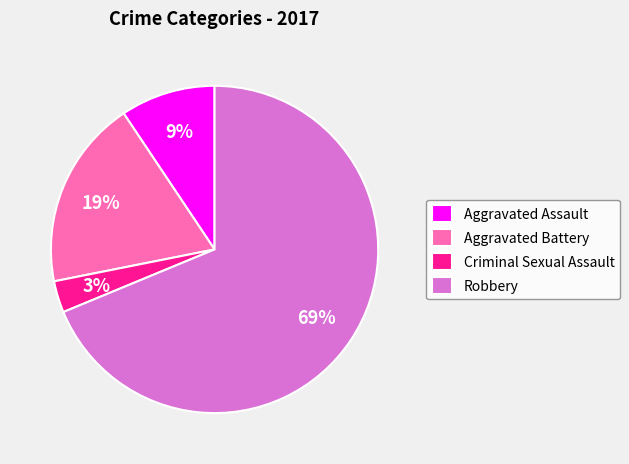

Which has a higher value, Aggravated Assault or Criminal Sexual Assault?

Aggravated Assault